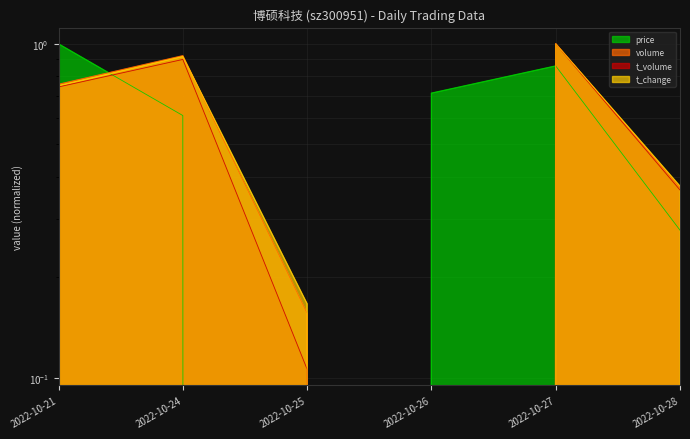

What is the difference between the maximum and minimum values in the price series?

1.0